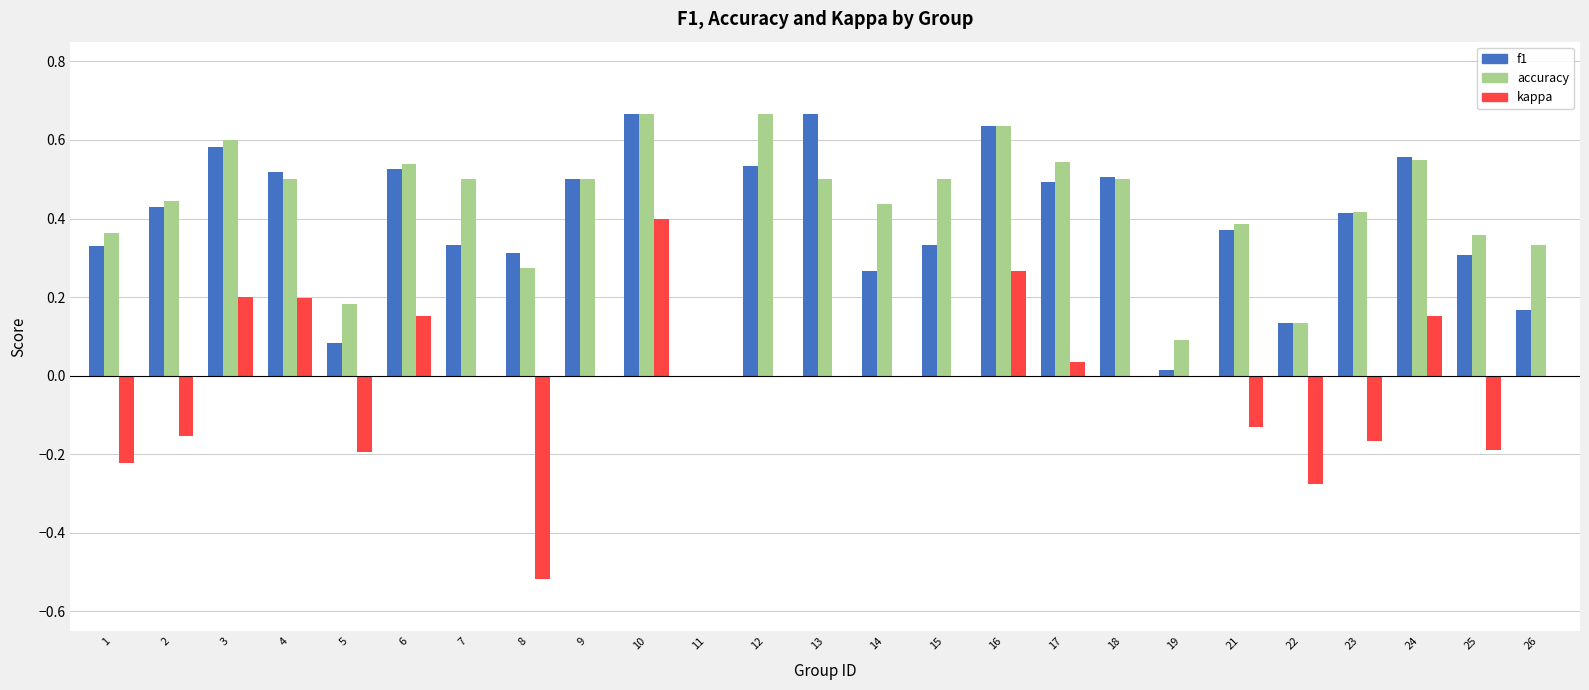

Is the value of accuracy at 1 greater than the value of f1 at 10?

No